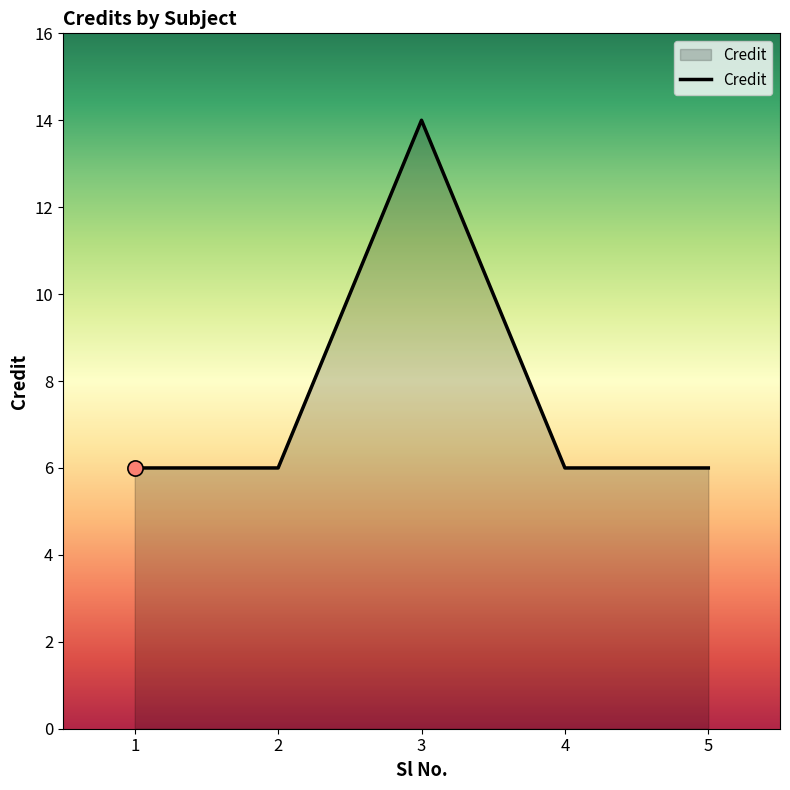

What is the change in value from 3 to 5?

-8